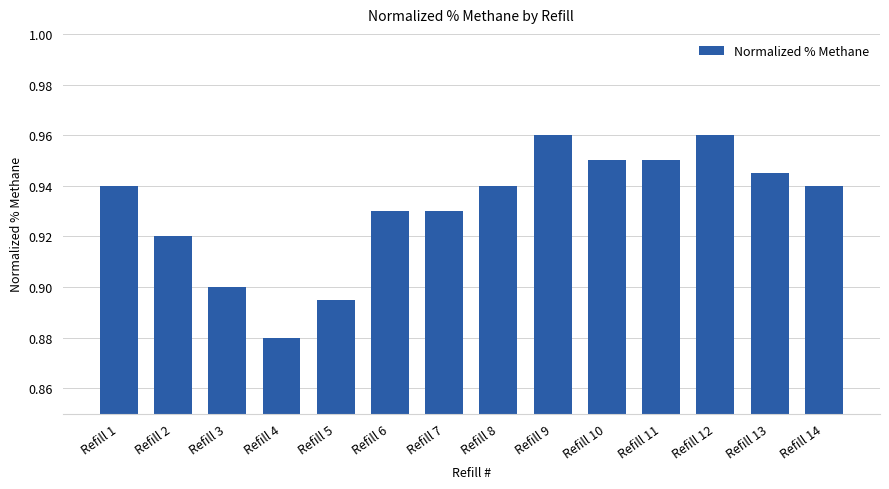

Which category has the lowest value across all series?

Refill 4